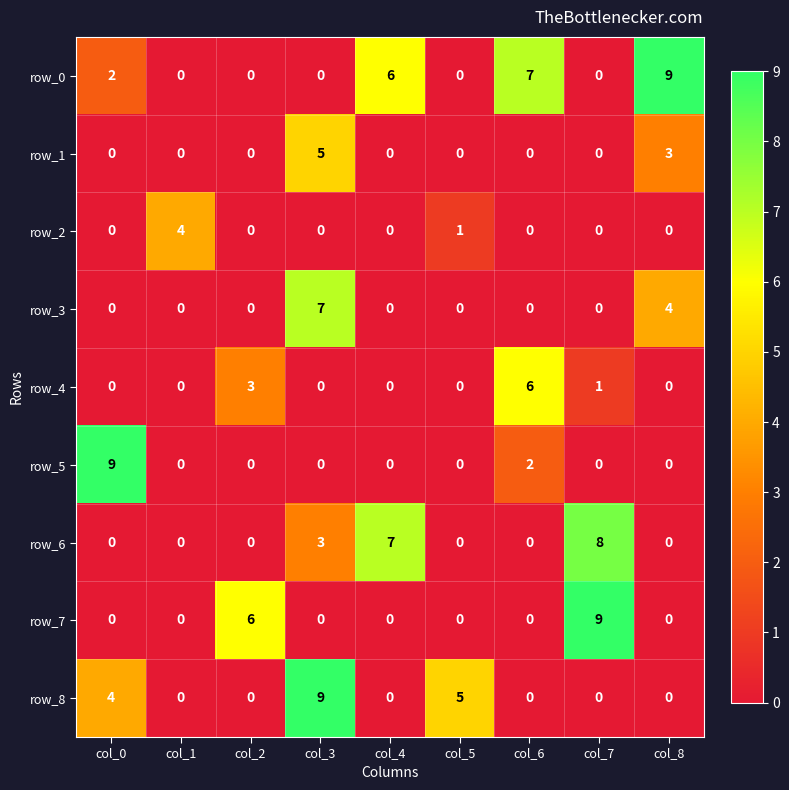

Count the row_0 values in the range 0 to 6.

7